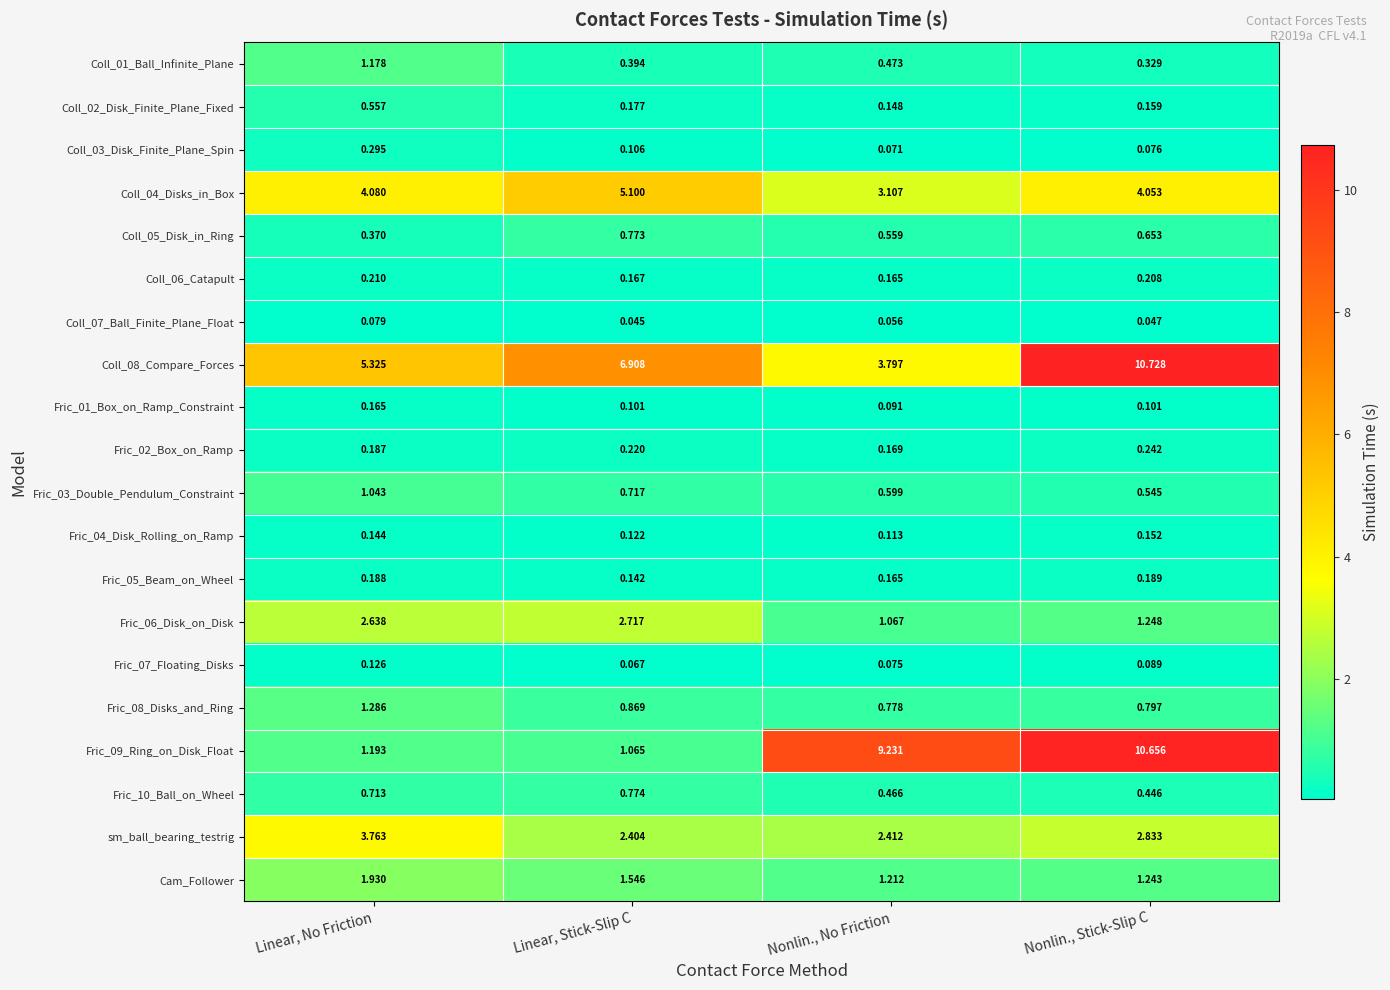

At which label is Fric_06_Disk_on_Disk closest to 1?

Nonlin., No Friction